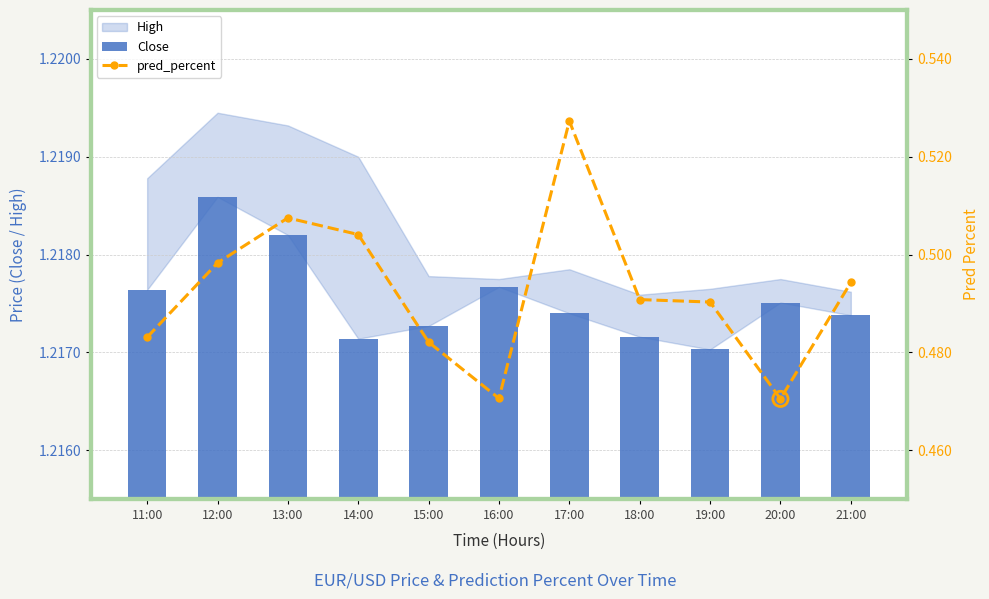

At which category is the sum across all series the highest?

17:00